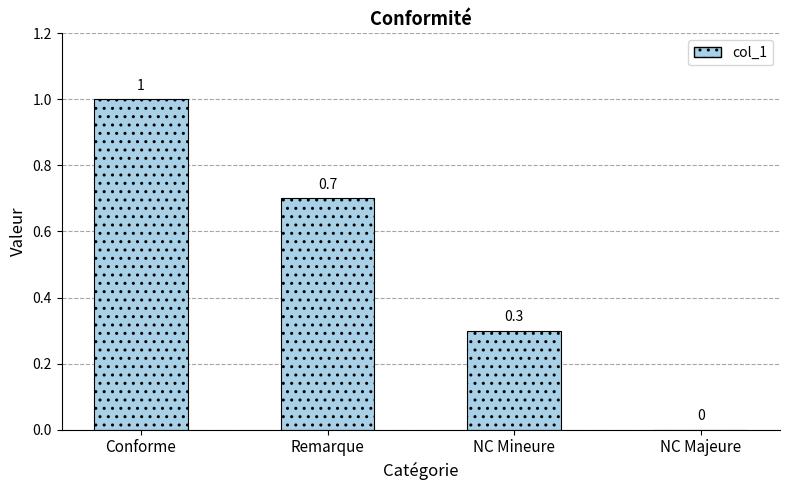

Reading right to left, transcribe all the data shown in this chart.

0.0	0.3	0.7	1.0